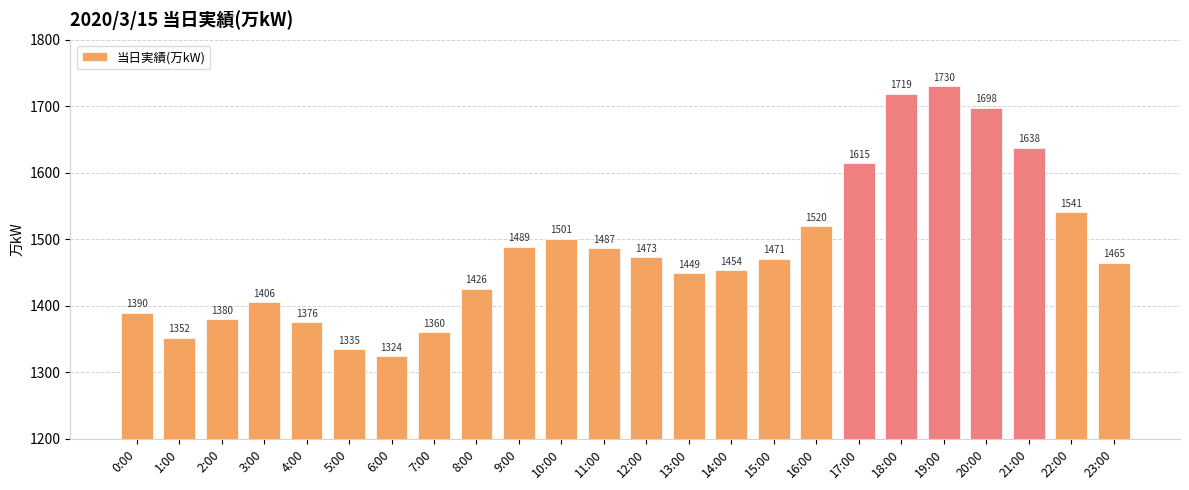

How many series are shown in this chart?

1